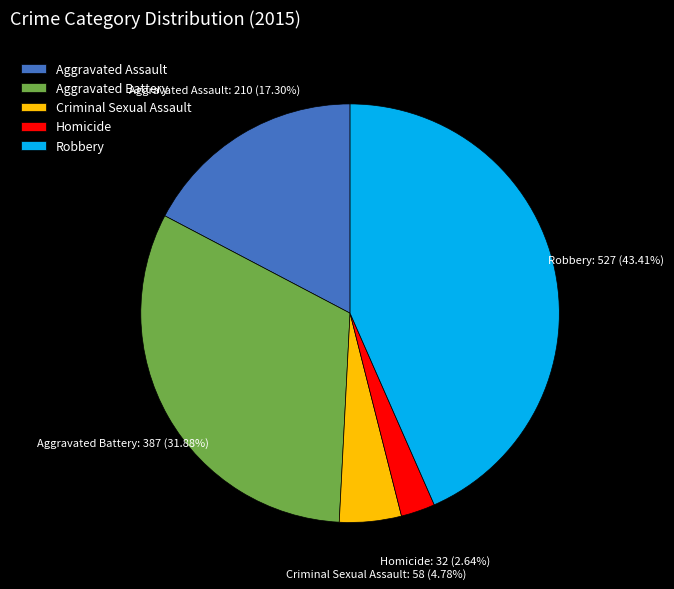

Between Aggravated Battery and Homicide, which is larger?

Aggravated Battery